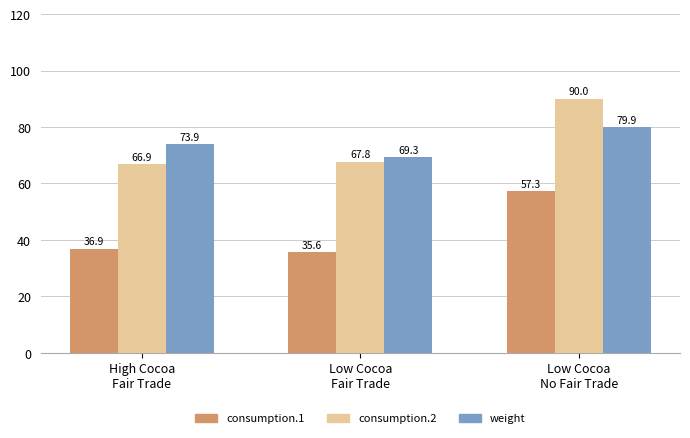

Which label corresponds to the smallest value in the chart?

Low Cocoa
Fair Trade